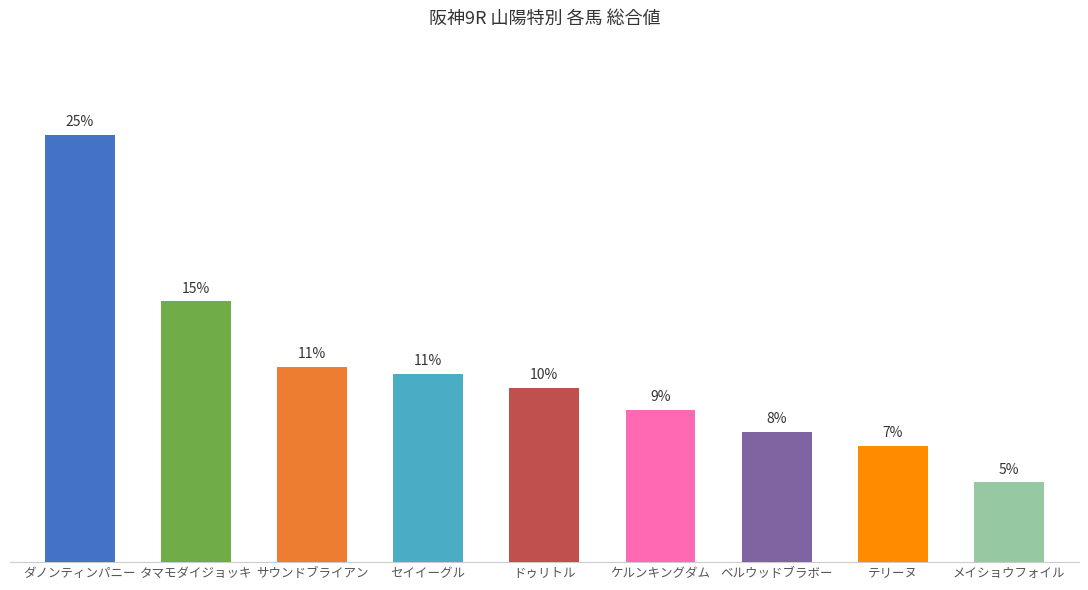

List the labels in order of value, smallest first.

メイショウフォイル, テリーヌ, ベルウッドブラボー, ケルンキングダム, ドゥリトル, セイイーグル, サウンドブライアン, タマモダイジョッキ, ダノンティンパニー